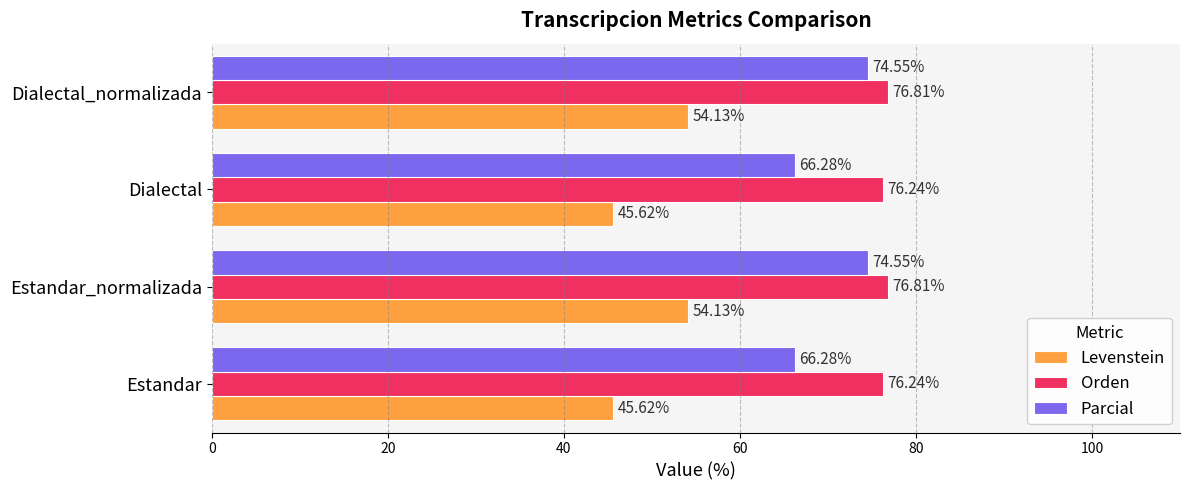

What is the sum of the Levenstein values at Estandar_normalizada and Dialectal?

99.8